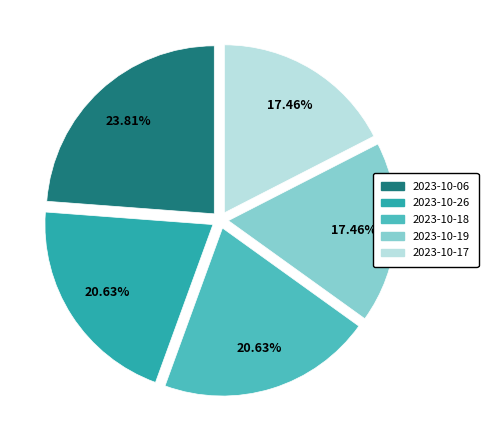

Is there a majority slice in this chart?

No